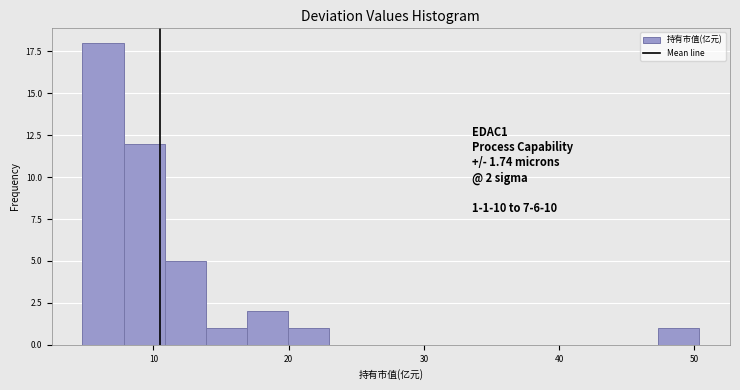

Around what value on the x-axis is the tallest bar? Give the approximate position of its centre, as read against the axis.

6